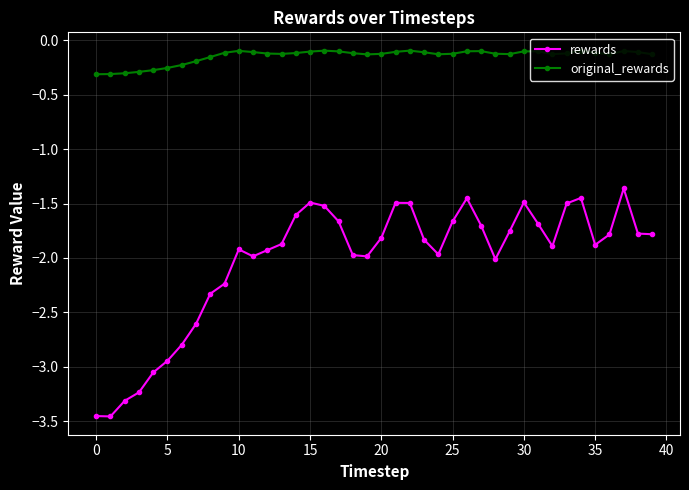

What is the difference between the maximum and second lowest values in the rewards series?

2.1